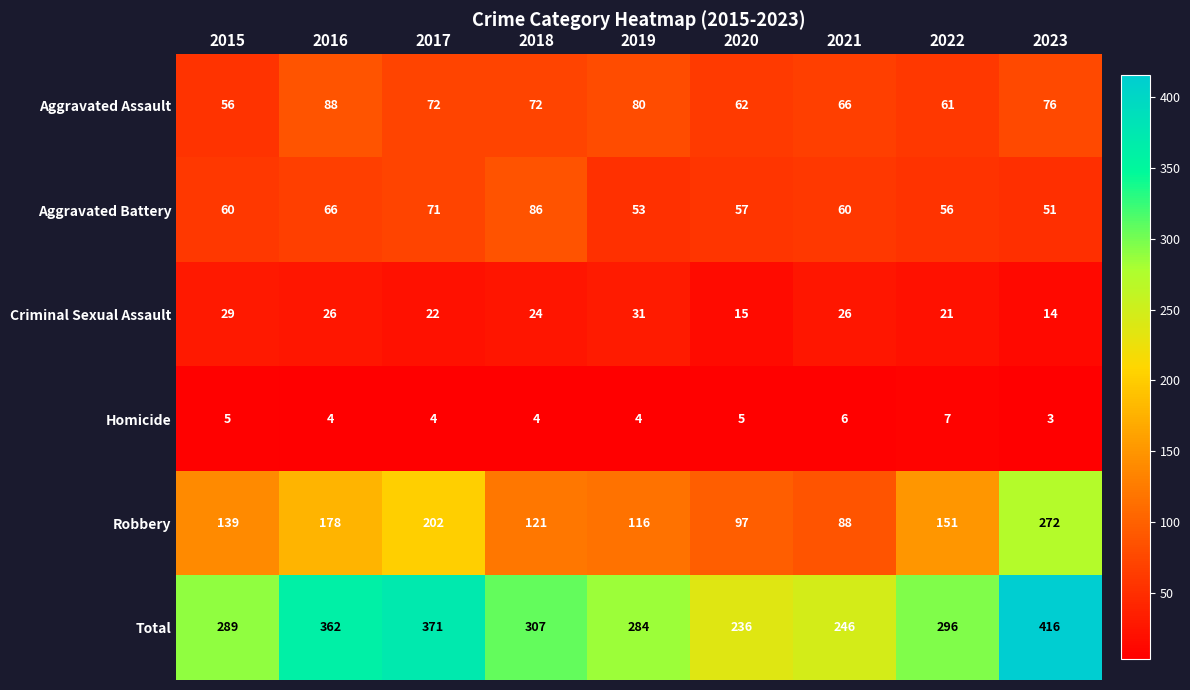

What is the difference between the highest and lowest values at 2021?

240